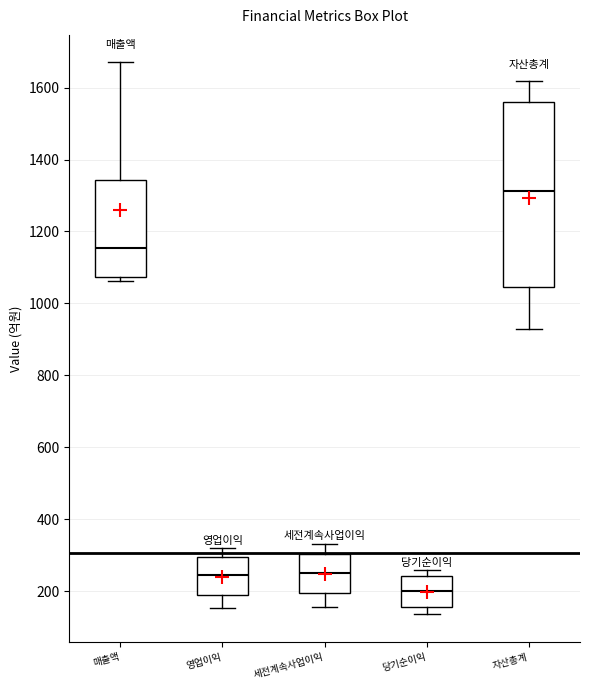

Which box is the tallest, from its lower edge to its upper edge?

자산총계